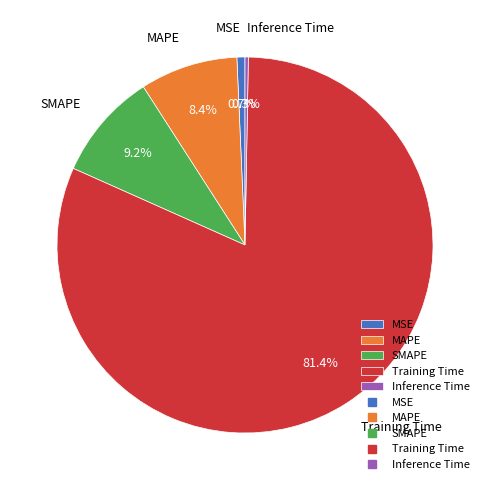

Between Training Time and SMAPE, which is larger?

Training Time